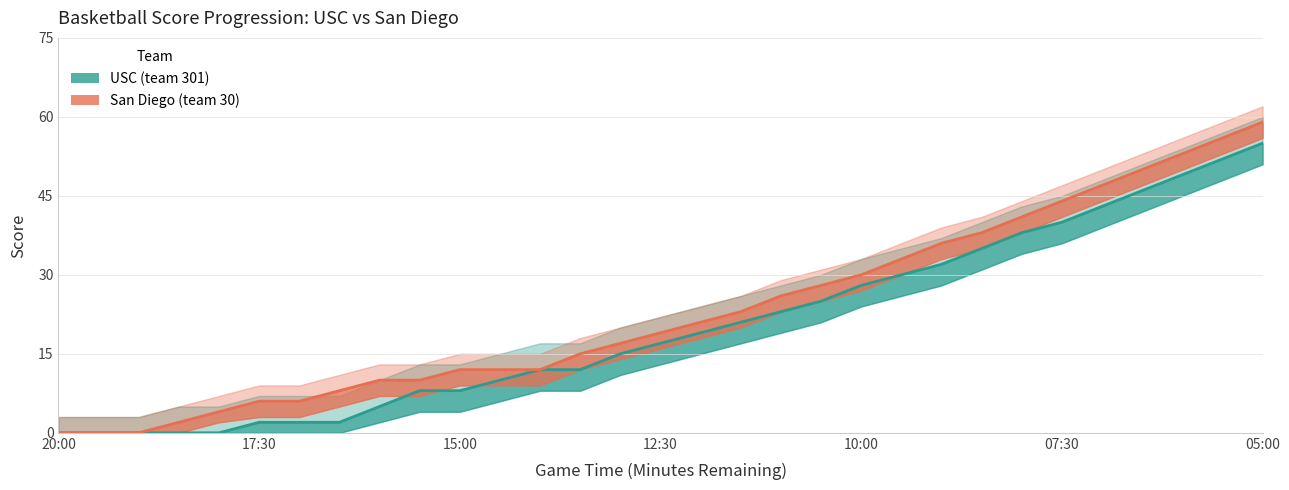

Rank the categories by San Diego (team 30) value from lowest to highest.

20:00, 19:30, 19:00, 18:30, 18:00, 17:30, 17:00, 16:30, 16:00, 15:30, 15:00, 14:30, 14:00, 13:30, 13:00, 12:30, 12:00, 11:30, 11:00, 10:30, 10:00, 09:30, 09:00, 08:30, 08:00, 07:30, 07:00, 06:30, 06:00, 05:30, 05:00